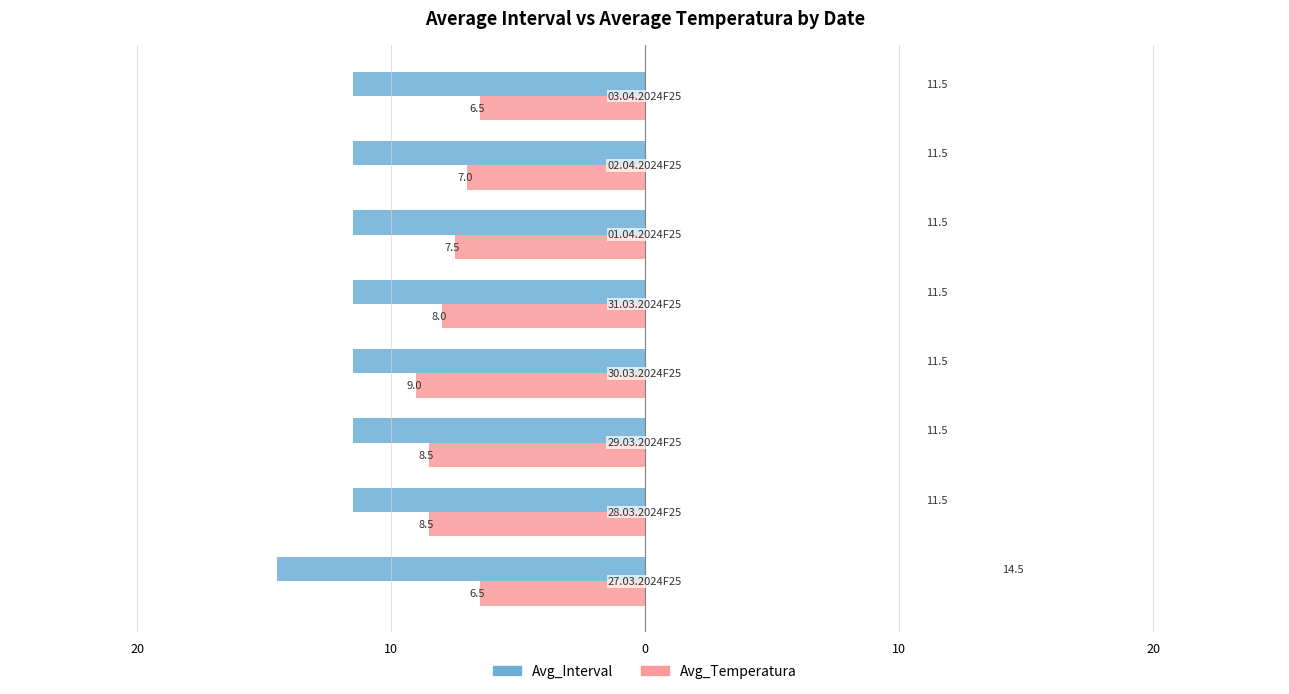

What are all the series names shown in the legend?

Avg_Interval, Avg_Temperatura